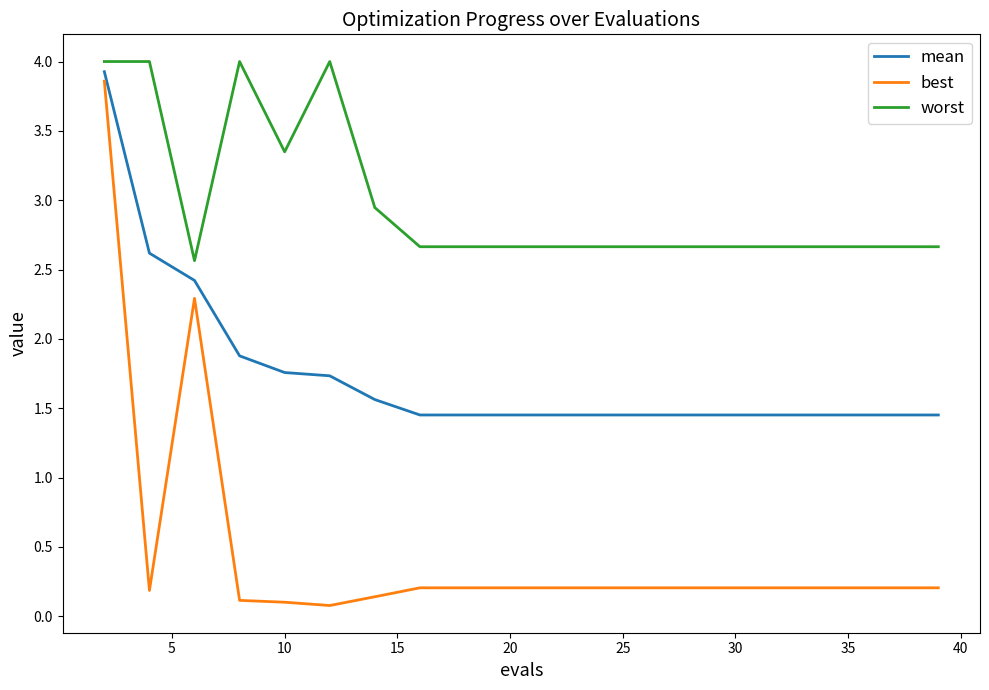

Rank the series by their average value, from lowest to highest.

best, mean, worst